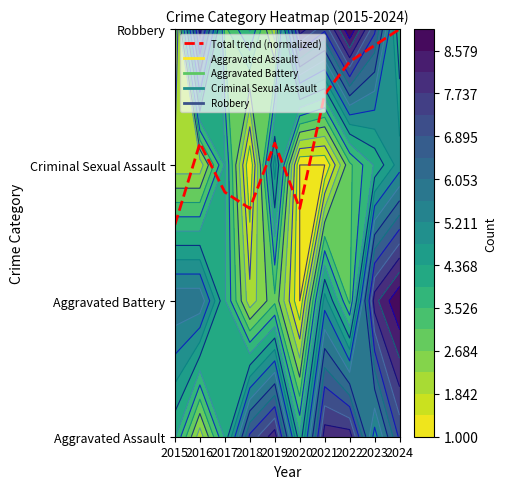

What is the sum of the values at 2021 and 2018?

4.2